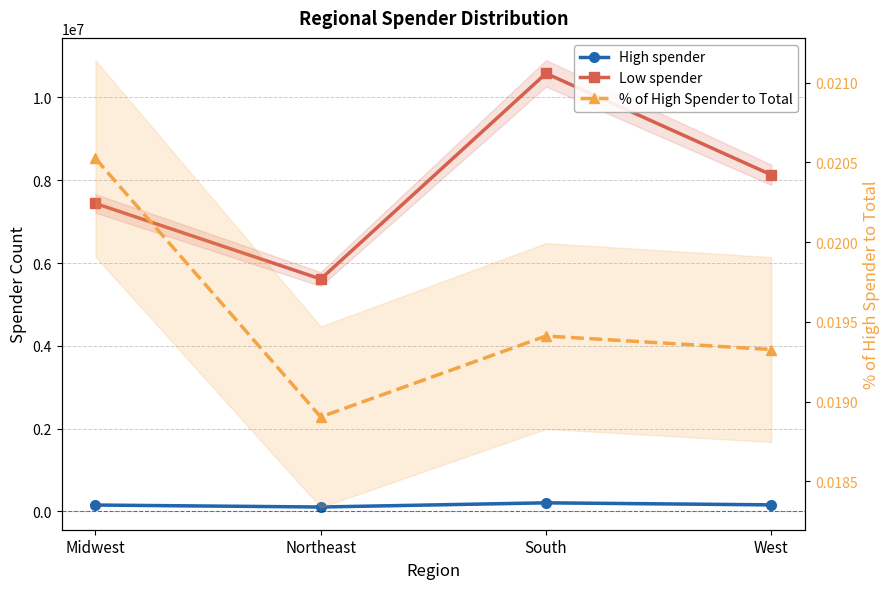

Rank the series at West from lowest to highest value.

% of High Spender to Total, High spender, Low spender